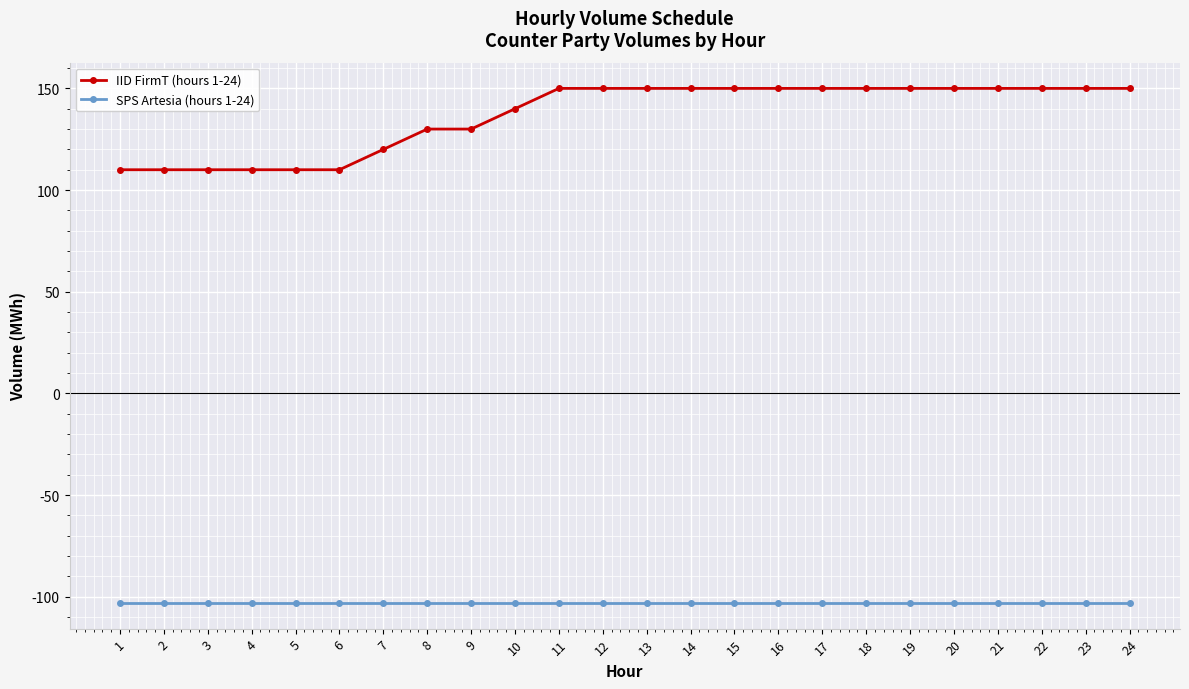

What is the total value across all series at 18?

47